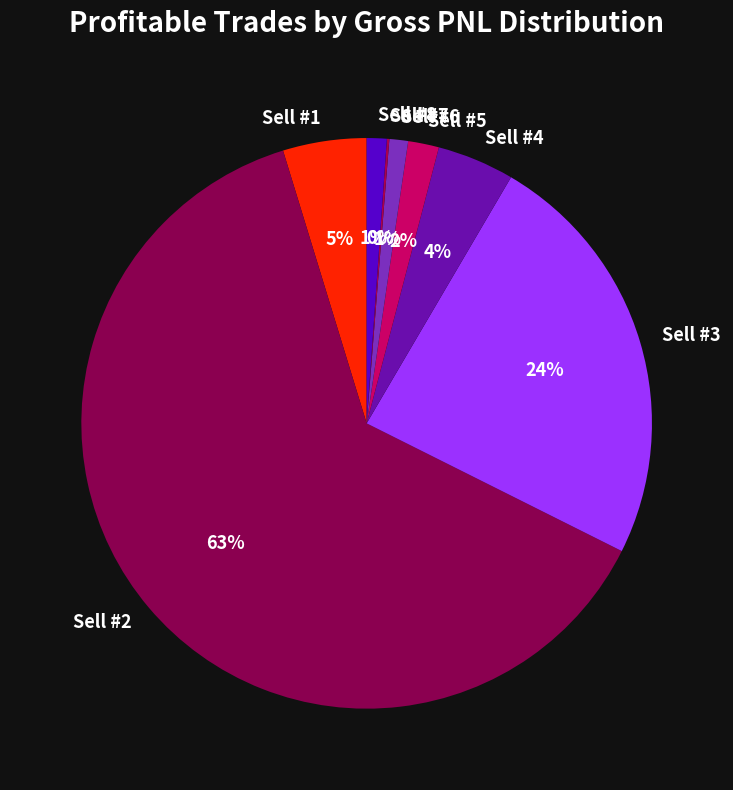

The Sell #3 slice represents 24% of the pie. True or false?

True